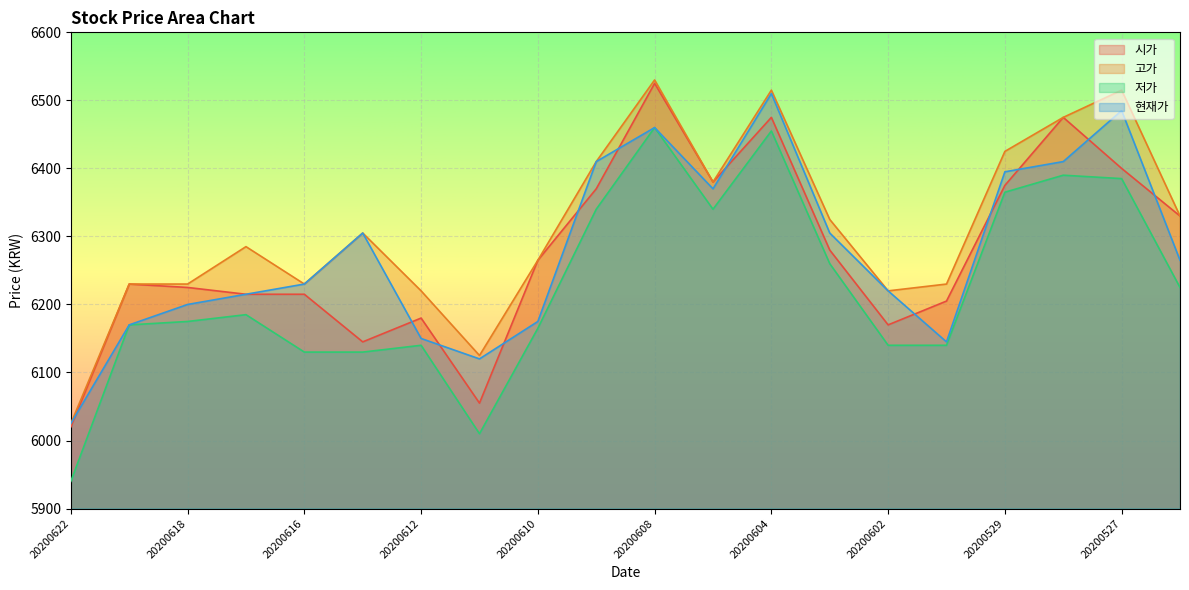

Is the value of 고가 at 20200601 greater than the value of 저가 at 20200608?

No